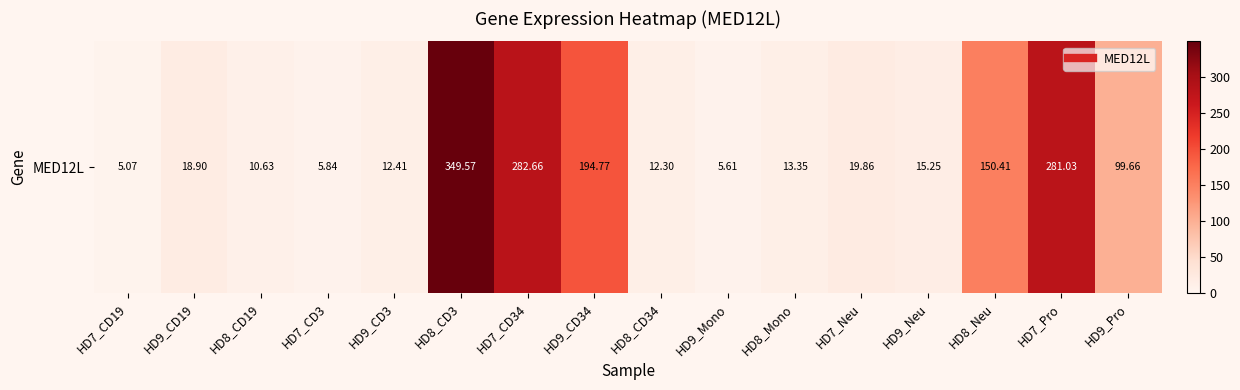

What is the ratio of the value at HD7_Neu to the value at HD9_Pro?

0.2